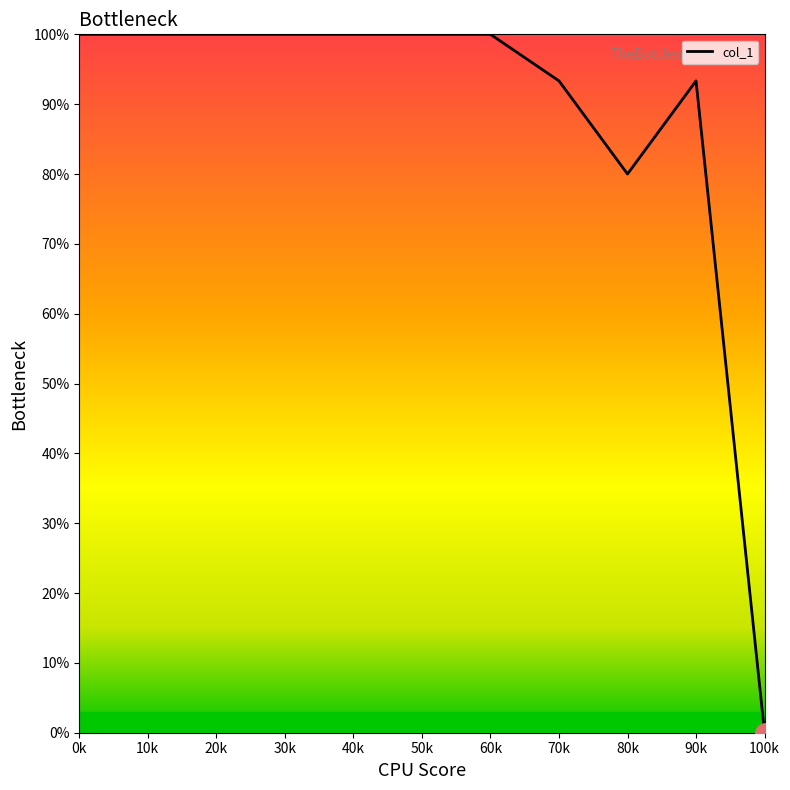

What is the greatest value displayed?

100.0